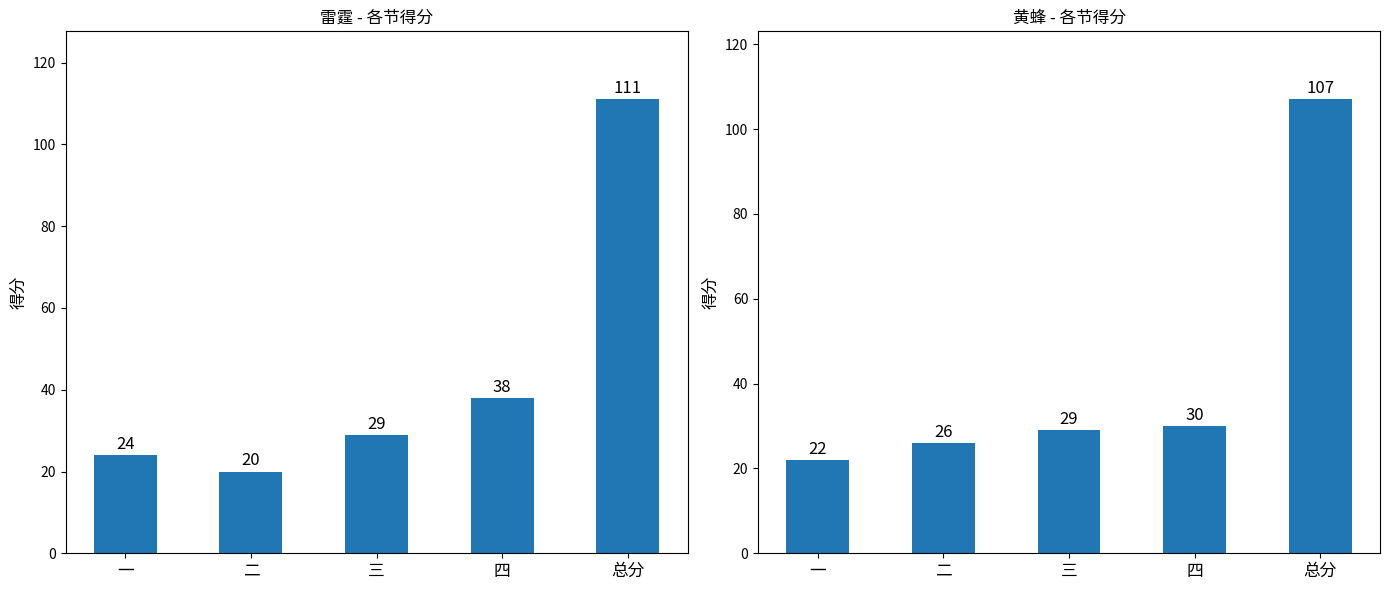

Rank the series at 三 from lowest to highest value.

雷霆, 黄蜂